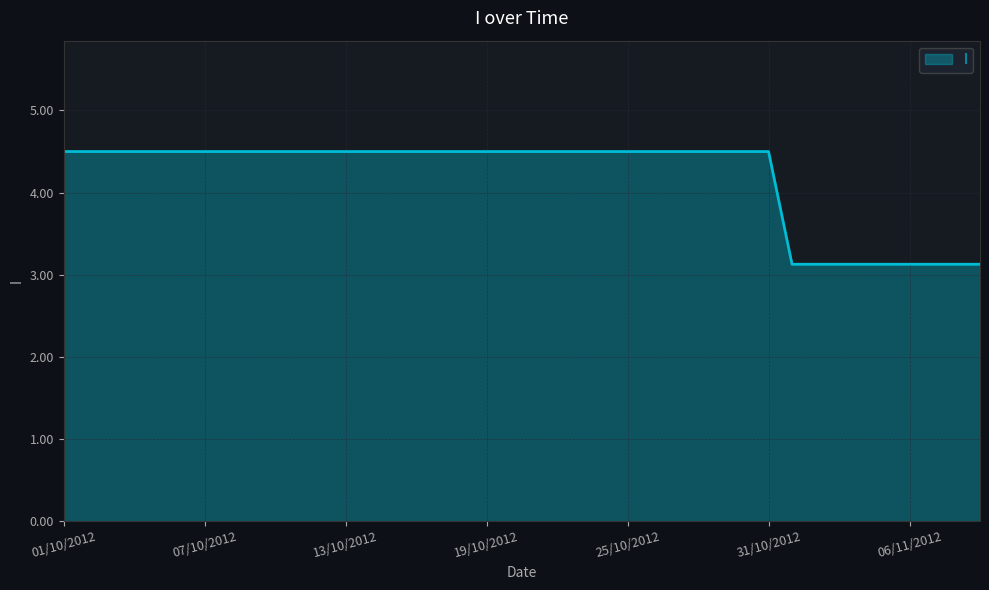

What is the maximum value shown in the chart?

4.5